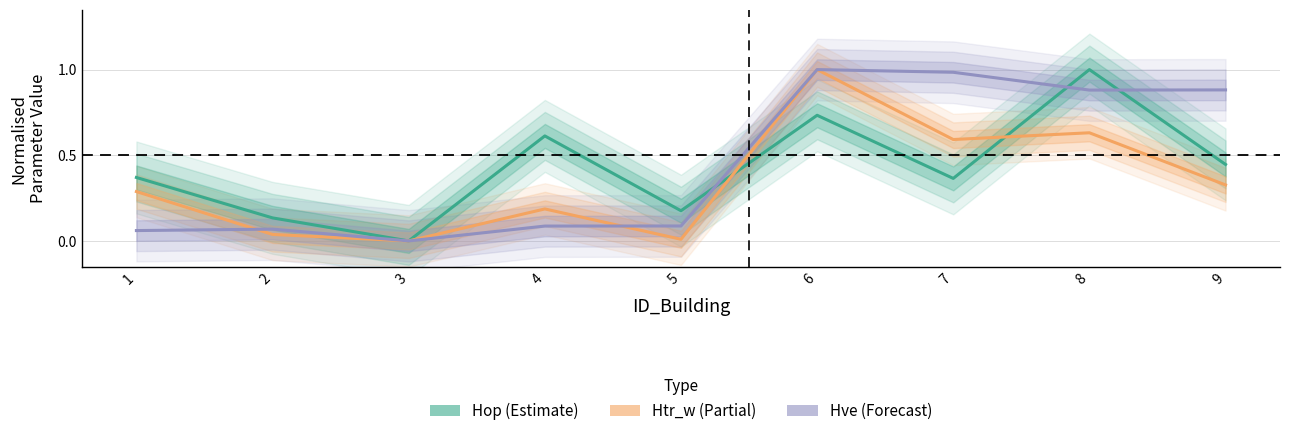

How many values in Htr_w are above zero?

8